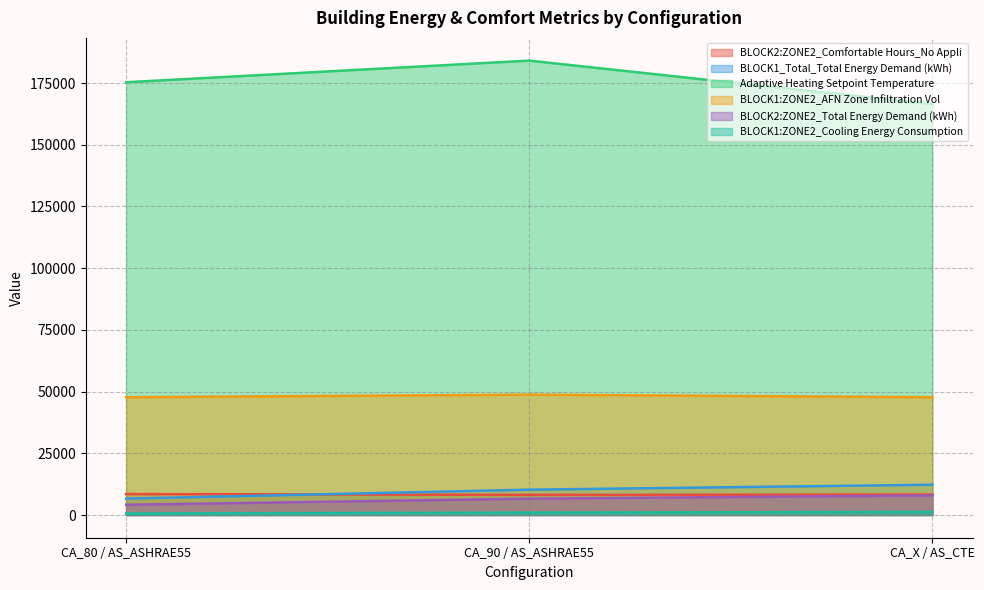

At how many categories does at least one series exceed 32701?

3